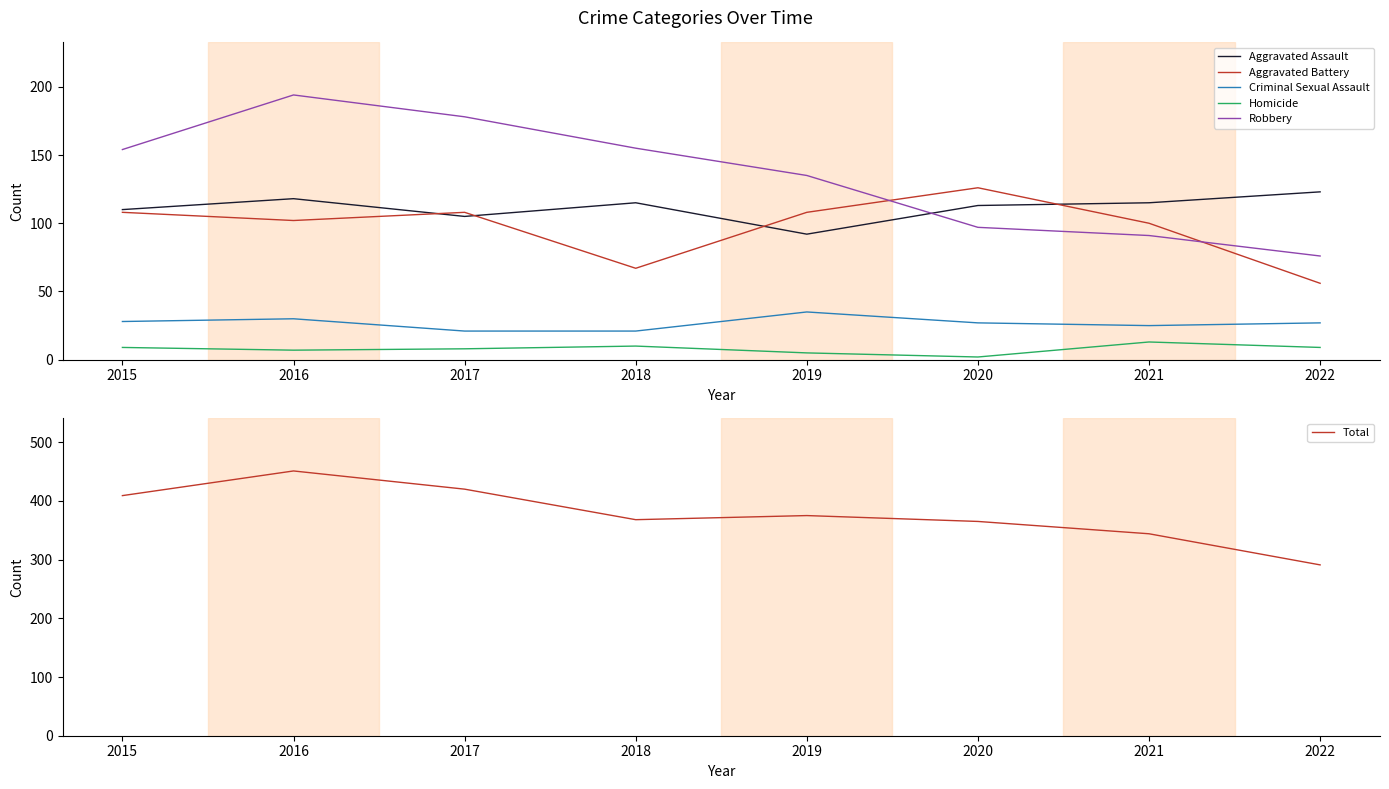

True or false: Total has more than 1 interior local peaks.

True